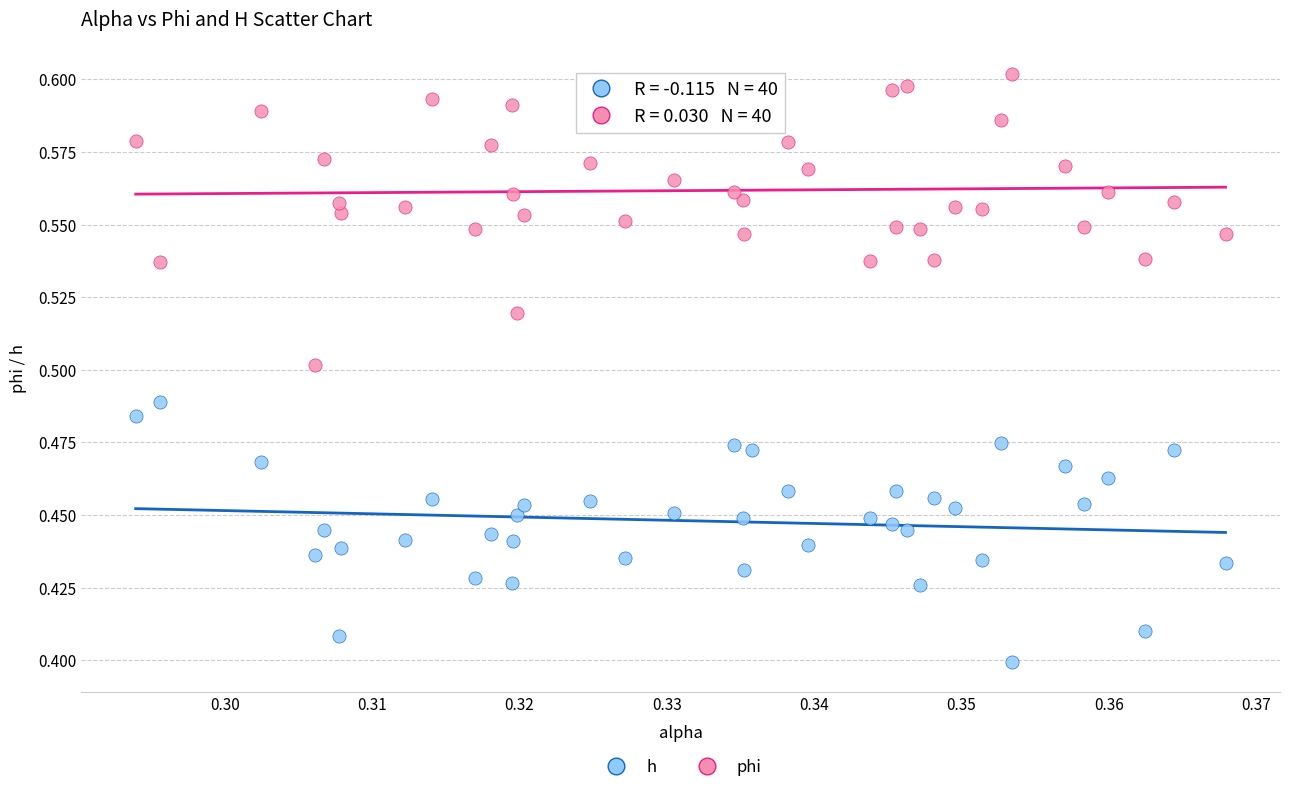

Which series has the largest Y range (max minus min)?

phi